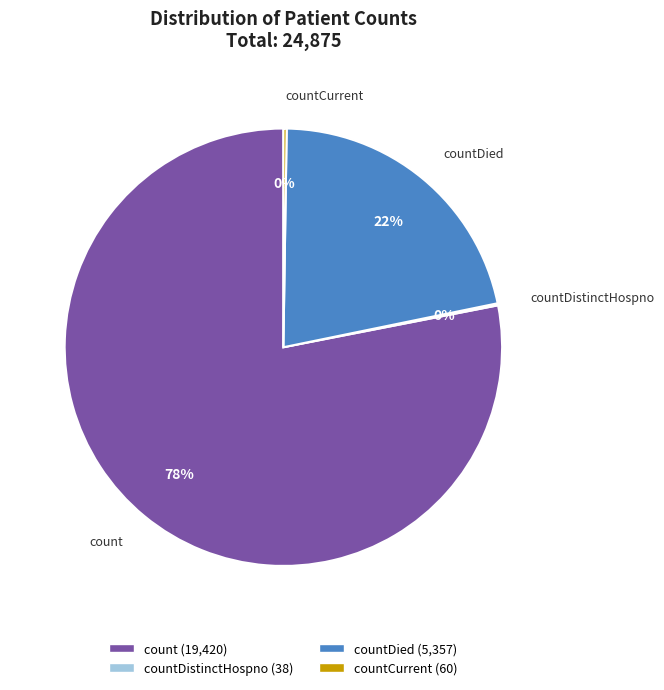

Is there any slice that represents more than half of the pie?

Yes